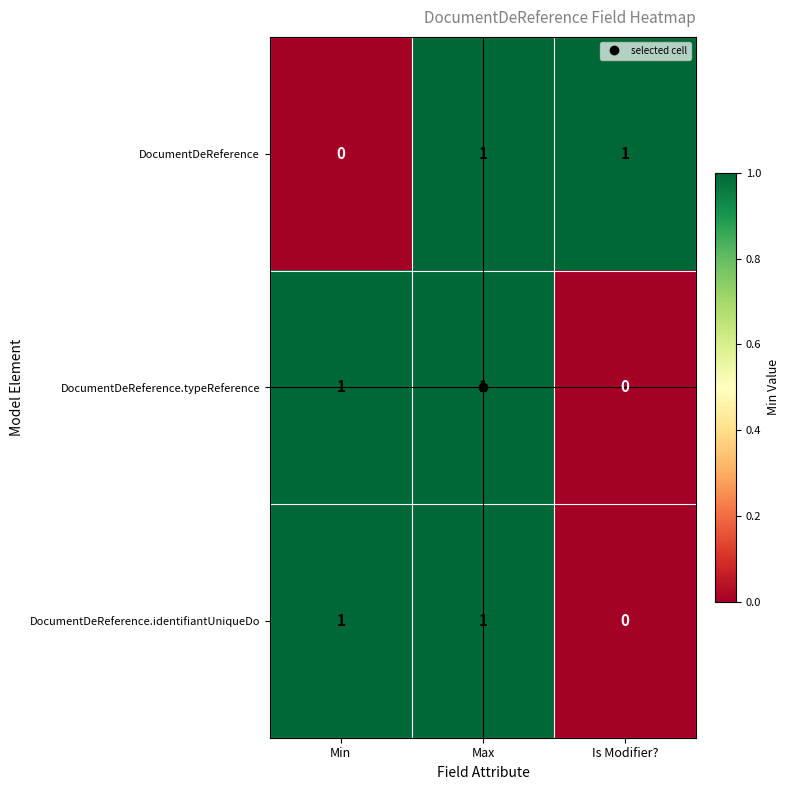

The value of DocumentDeReference.identifiantUniqueDo at Is Modifier? is 0. True or false?

True